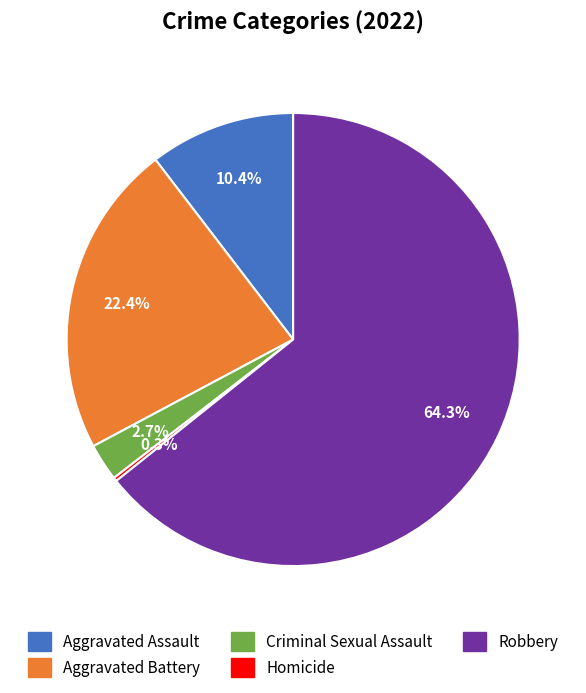

True or false: Aggravated Battery accounts for 14% of the total.

False